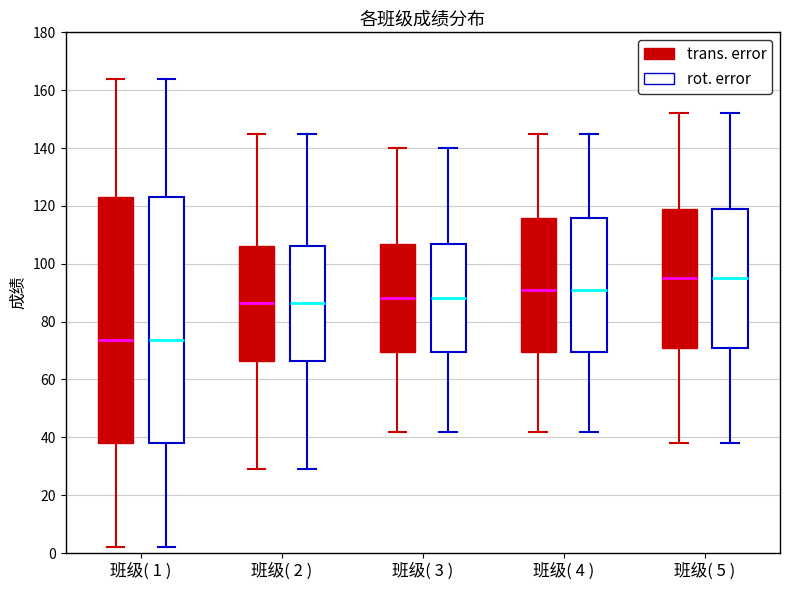

Reading left to right, read every box against the y-axis: the position of its median line, the range the box covers, and the ends of its whiskers. The values are not printed on the chart, so give them approximately, as read against the axis.

班级( 1 ) (trans. error): median 74, box 38 to 124, whiskers 2 to 164
班级( 1 ) (rot. error): median 74, box 38 to 124, whiskers 2 to 164
班级( 2 ) (trans. error): median 86, box 66 to 106, whiskers 30 to 146
班级( 2 ) (rot. error): median 86, box 66 to 106, whiskers 30 to 146
班级( 3 ) (trans. error): median 88, box 70 to 106, whiskers 42 to 140
班级( 3 ) (rot. error): median 88, box 70 to 106, whiskers 42 to 140
班级( 4 ) (trans. error): median 92, box 70 to 116, whiskers 42 to 146
班级( 4 ) (rot. error): median 92, box 70 to 116, whiskers 42 to 146
班级( 5 ) (trans. error): median 96, box 72 to 120, whiskers 38 to 152
班级( 5 ) (rot. error): median 96, box 72 to 120, whiskers 38 to 152